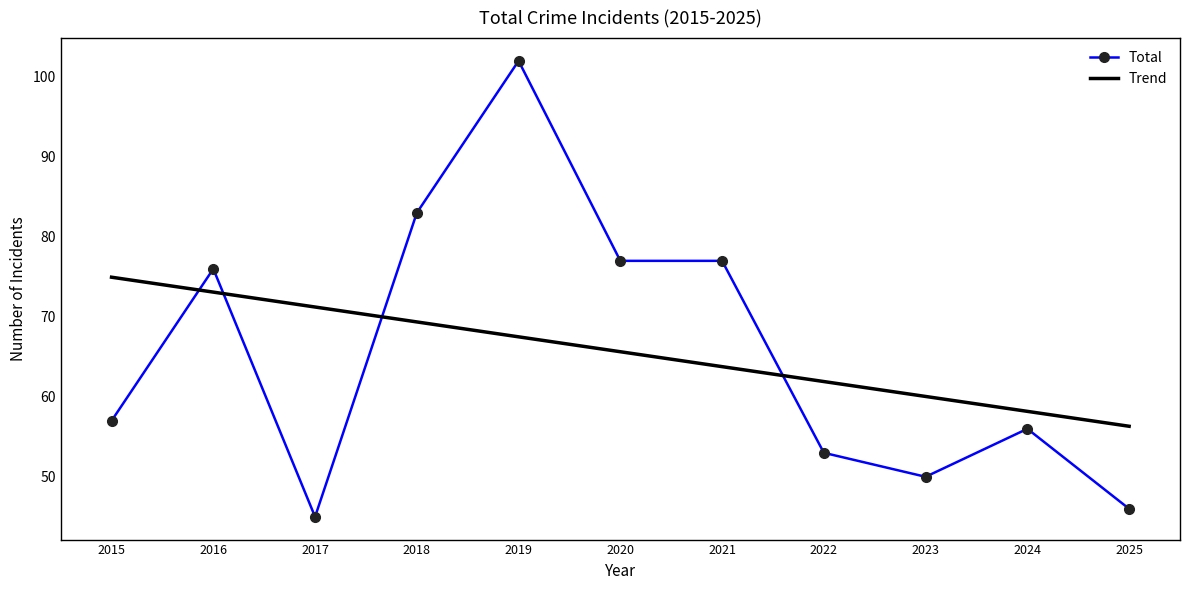

At which label is Total closest to 73?

2016